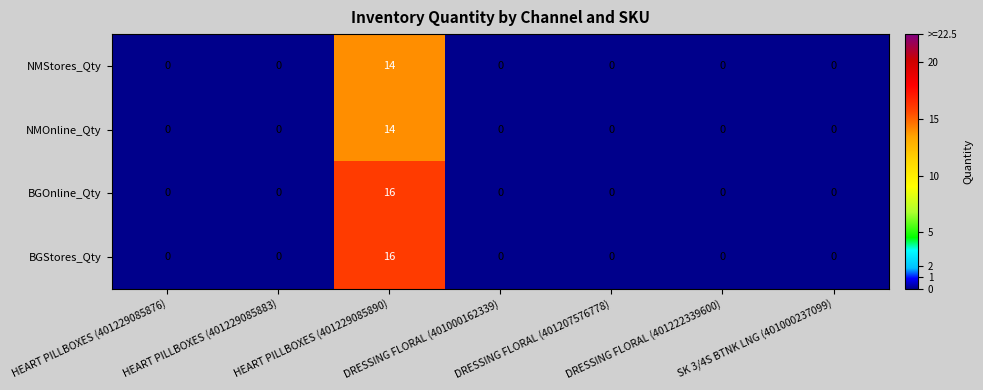

Which category has the highest value in the NMStores_Qty series?

HEART PILLBOXES (401229085890)